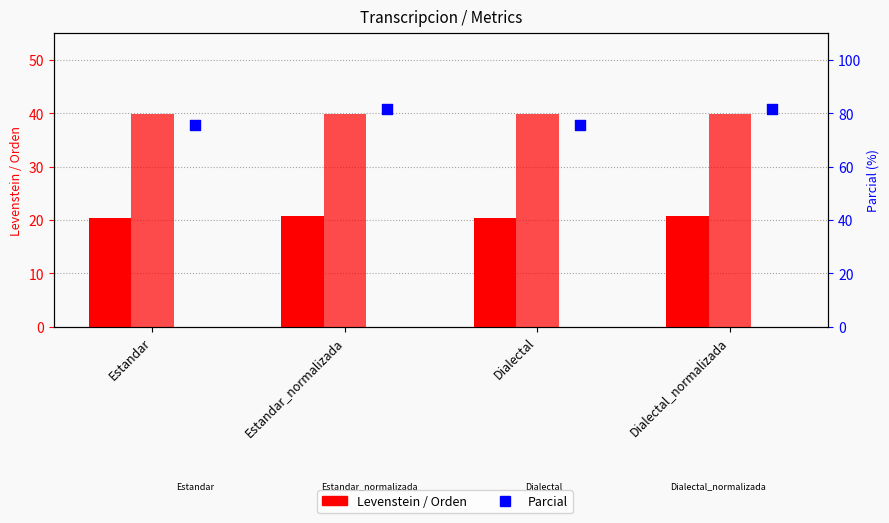

At which category is the sum across all series the highest?

Estandar_normalizada